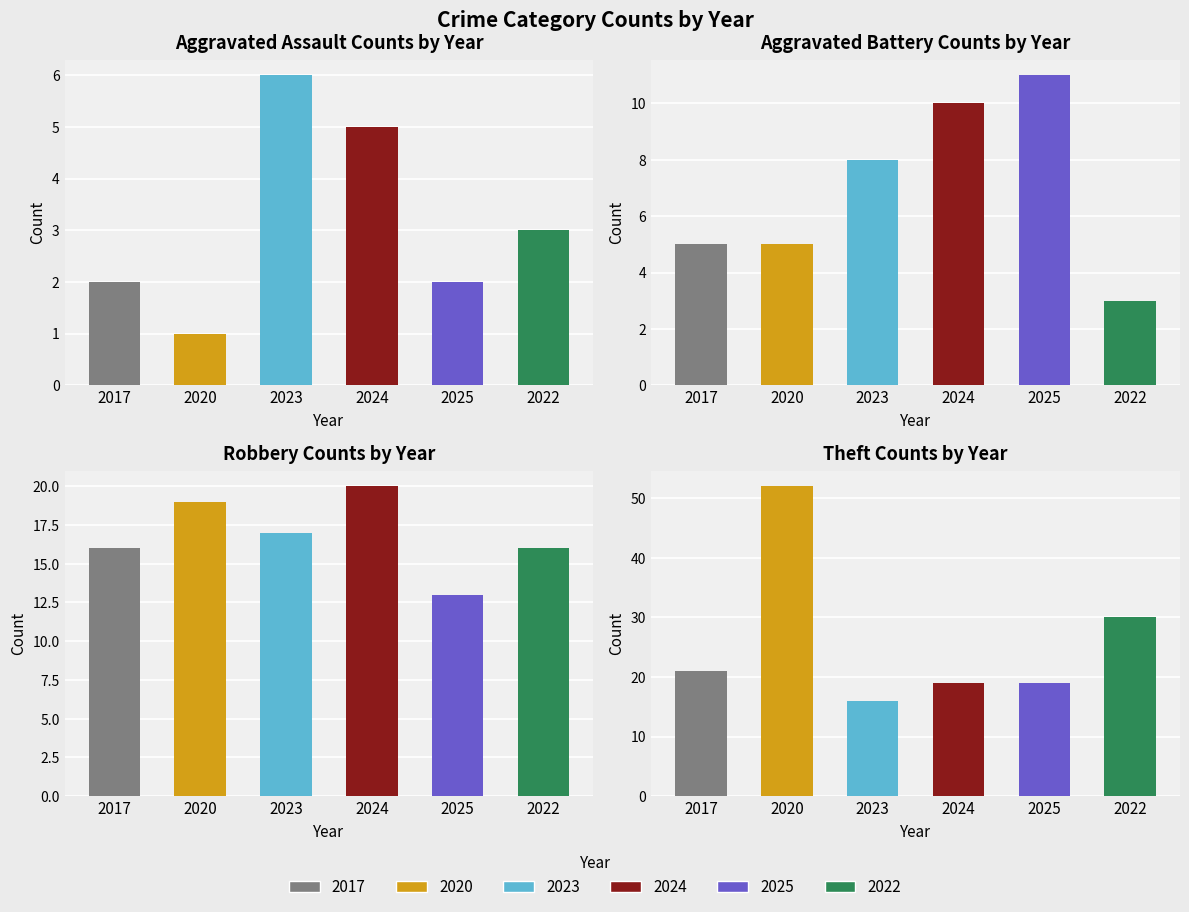

Between Theft and Aggravated Assault, which is larger?

Theft